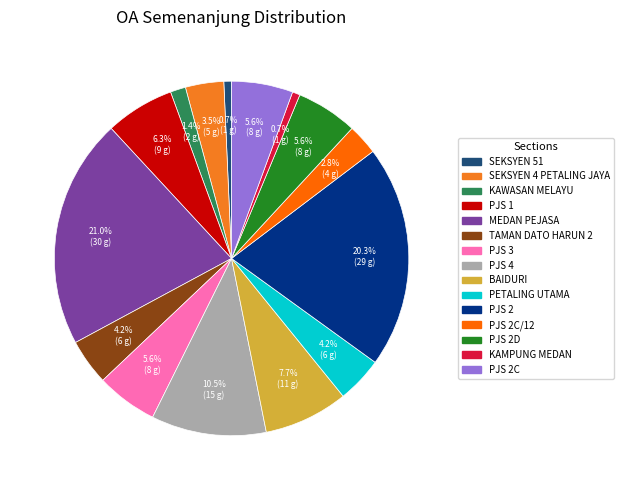

Is there a majority slice in this chart?

No